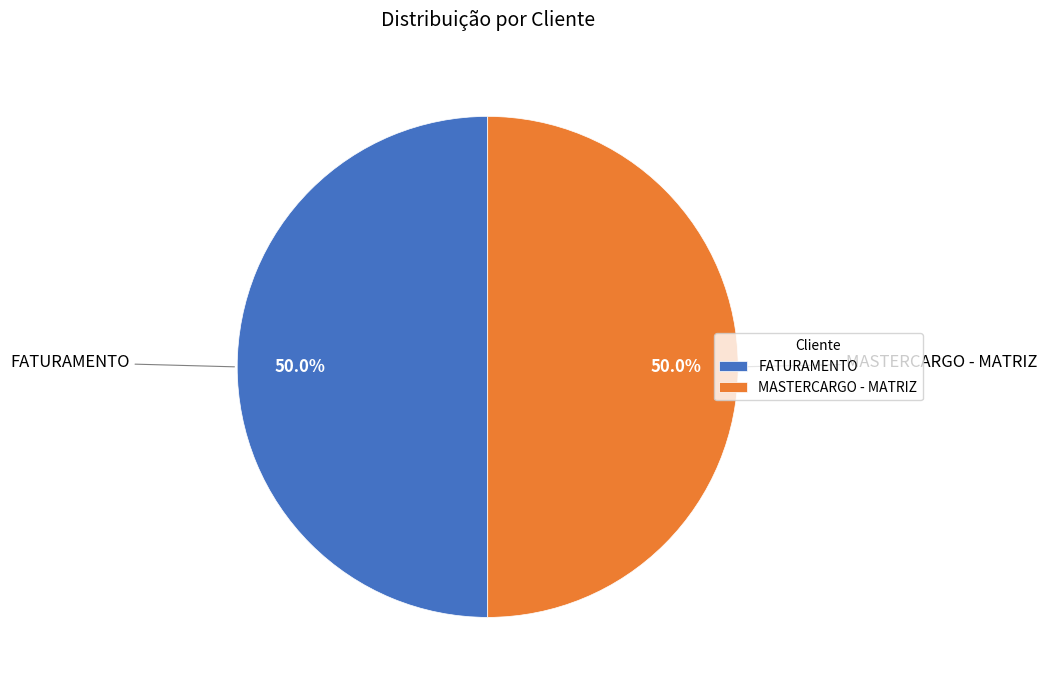

True or false: MASTERCARGO - MATRIZ accounts for 62% of the total.

False